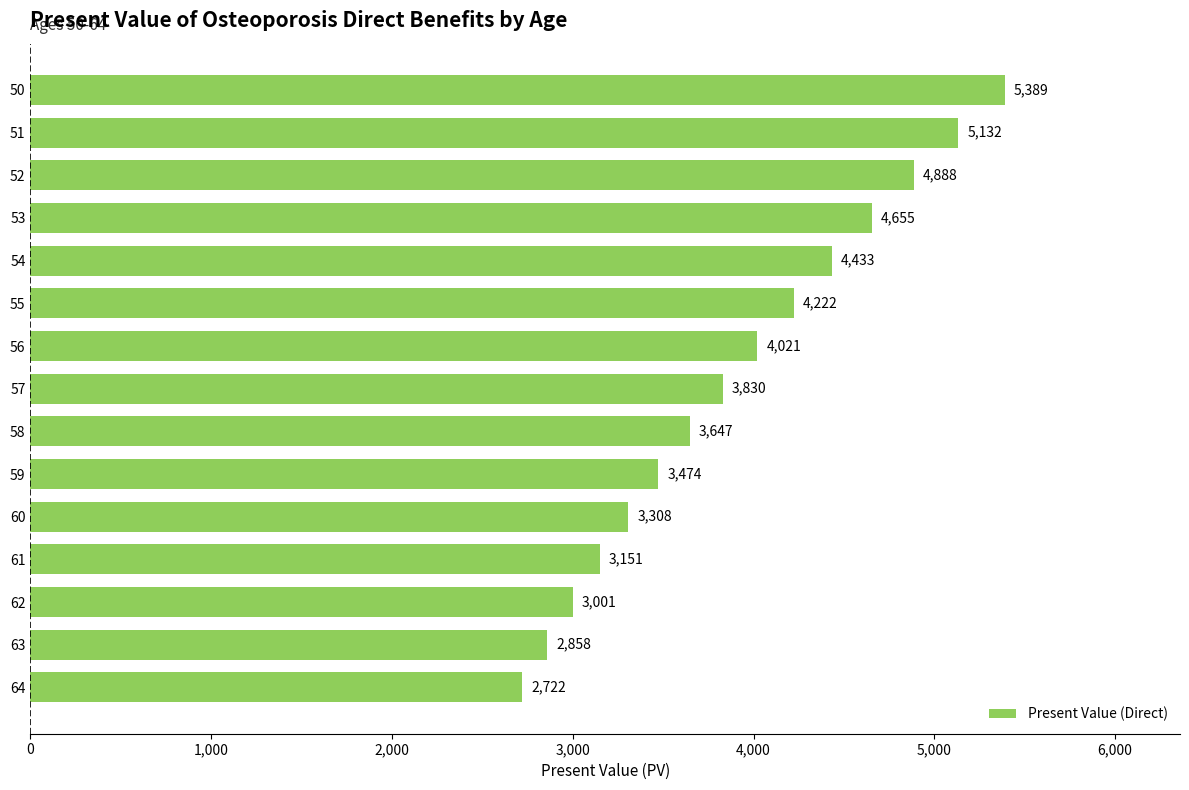

How many data points are less than 3829?

7